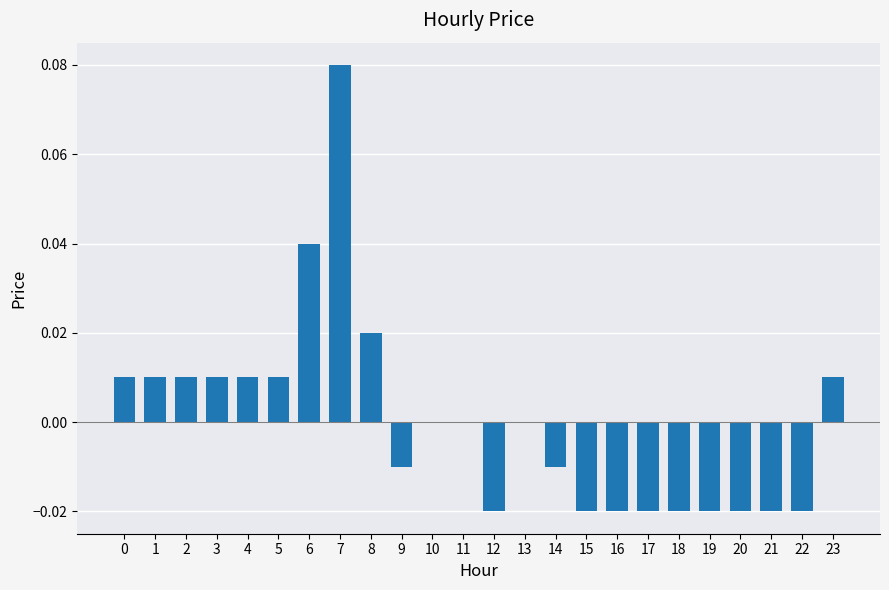

True or false: the data shows -0.0 at 16.

True